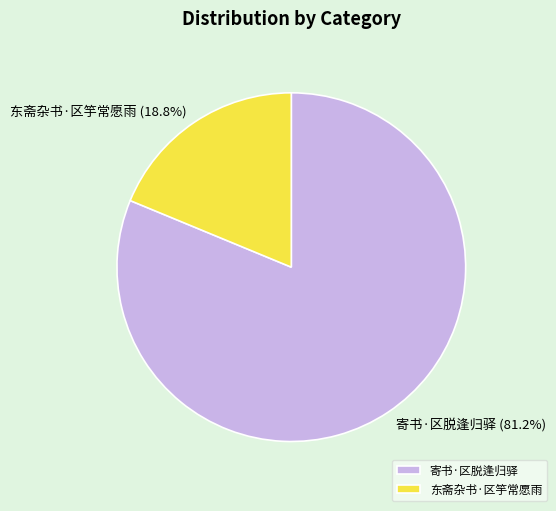

To the nearest percent, what is the combined percentage of 寄书·区脱逢归驿 and 东斋杂书·区竽常愿雨?

100%